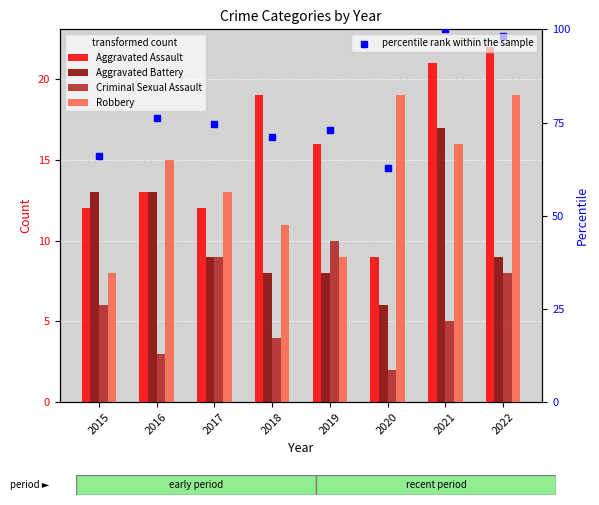

Which series contains the lowest Y value?

Criminal Sexual Assault